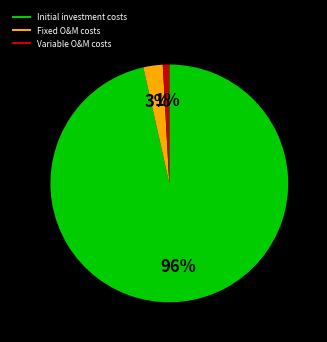

True or false: Fixed O&M costs accounts for 3% of the total.

True